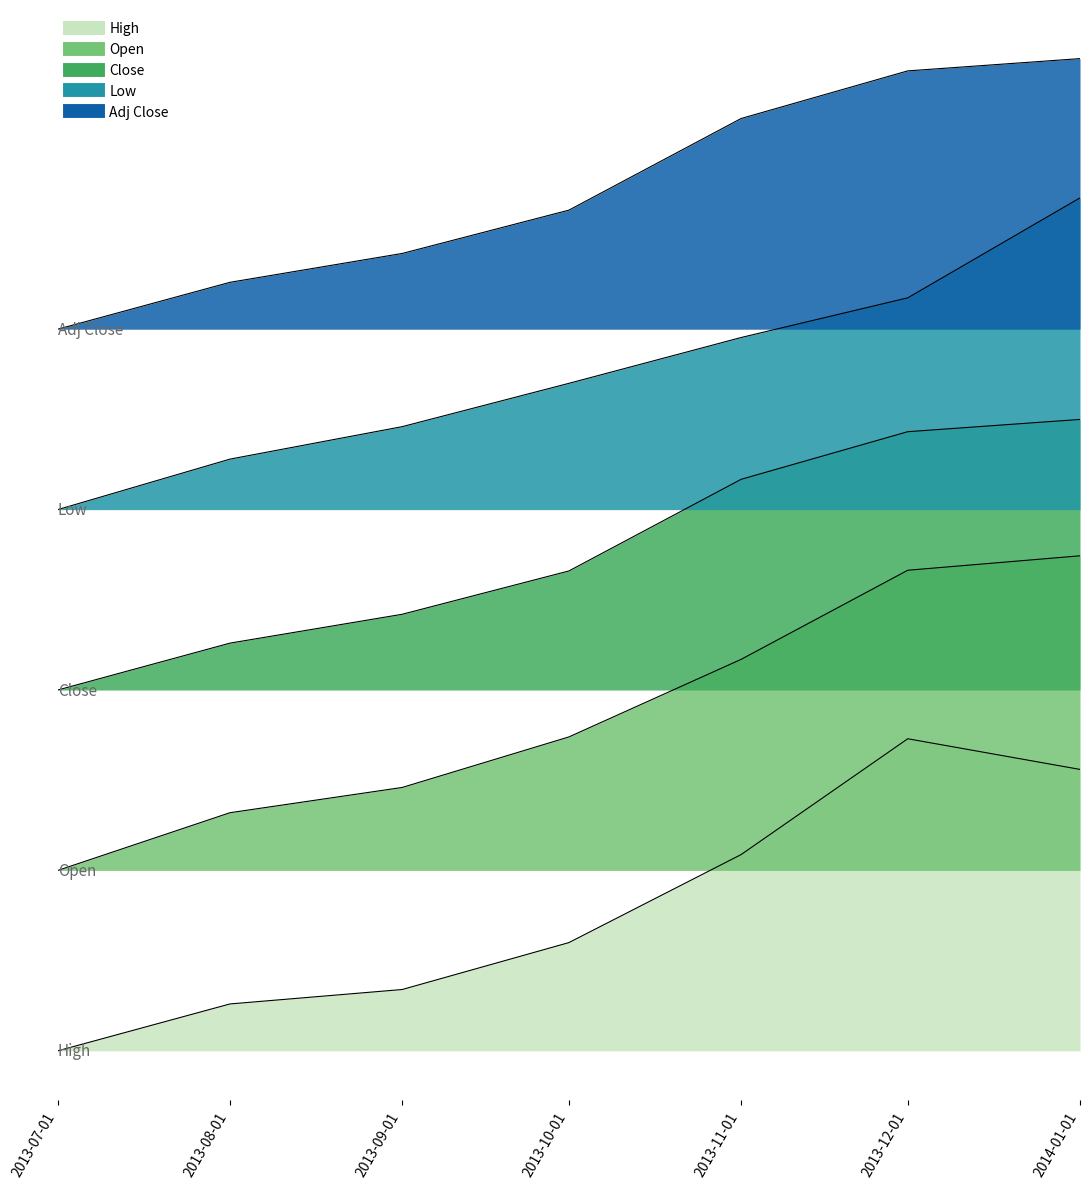

Reading left to right, what are all the values shown in this chart?

High: 0.0	0.8	1.0	1.8	3.3	5.2	4.7
Open: 3.0	4.0	4.4	5.2	6.5	8.0	8.2
Close: 12.0	12.8	13.3	14.0	15.5	16.3	16.5
Low: 9.0	9.8	10.4	11.1	11.9	12.5	14.2
Adj Close: 6.0	6.8	7.3	8.0	9.5	10.3	10.5